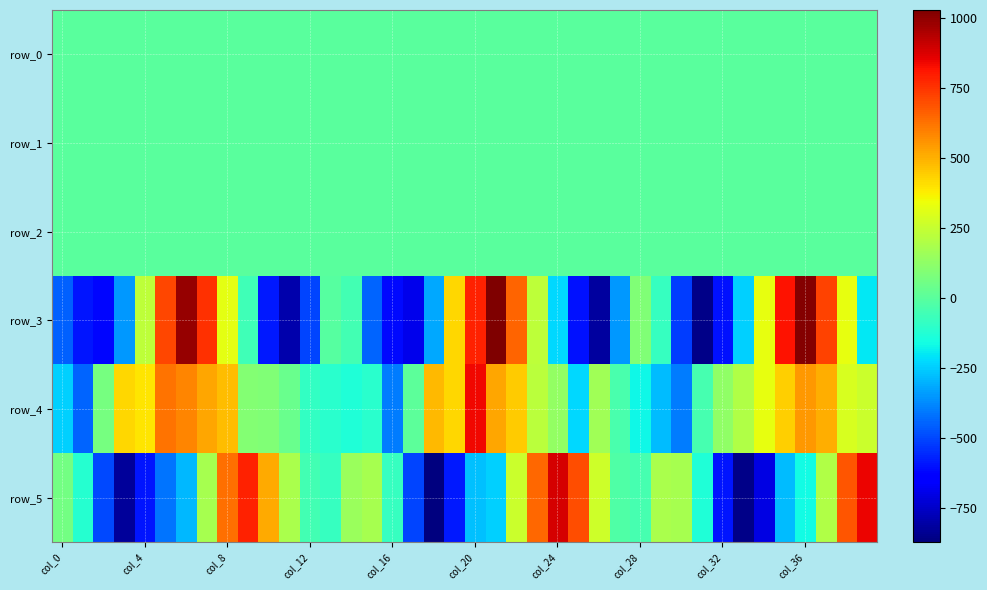

How many data points does each series have?

40